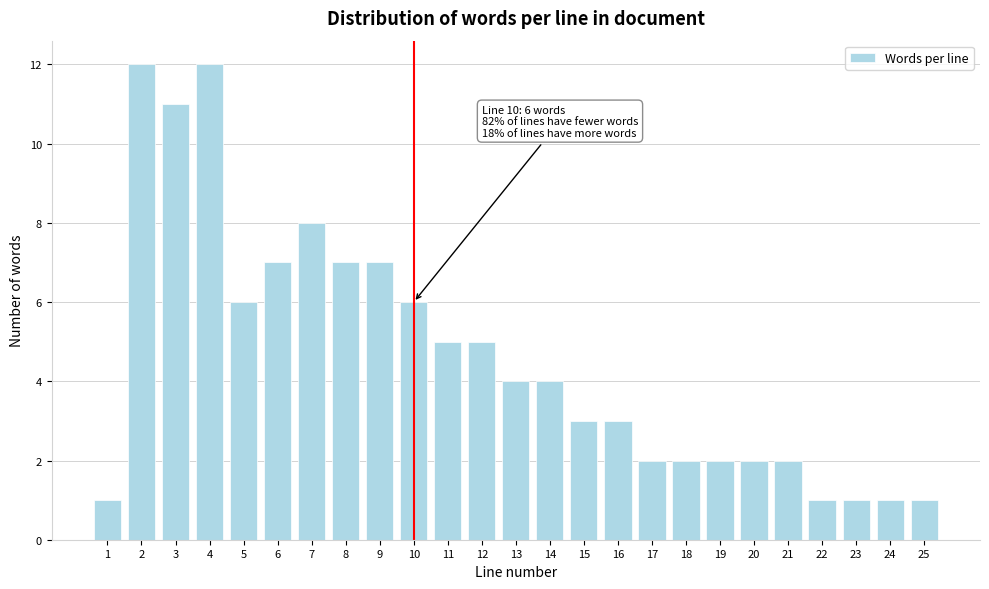

Reading left to right, list all the values displayed in this chart.

1=1	2=12	3=11	4=12	5=6	6=7	7=8	8=7	9=7	10=6	11=5	12=5	13=4	14=4	15=3	16=3	17=2	18=2	19=2	20=2	21=2	22=1	23=1	24=1	25=1